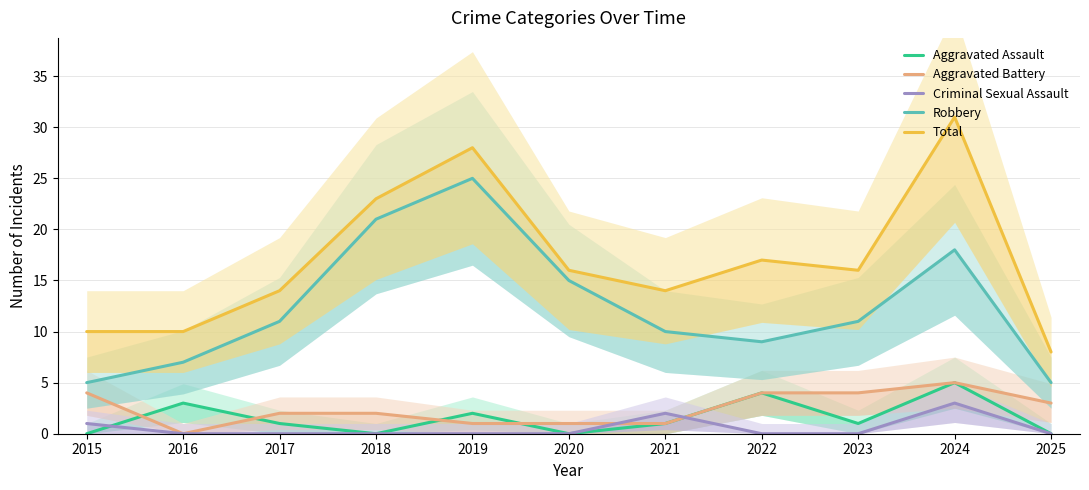

How many data points in Robbery are above 11?

4